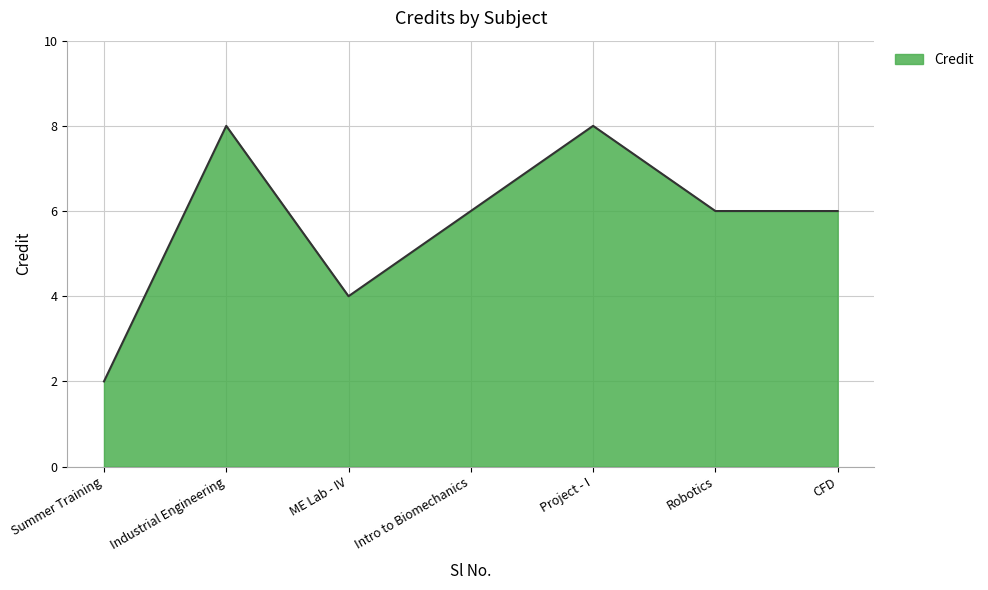

What value does the data have at Industrial Engineering?

8